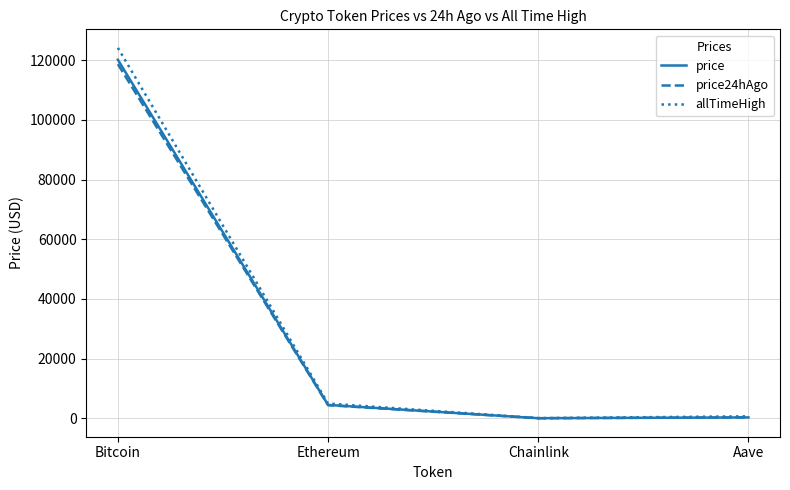

The value of price24hAgo at Bitcoin is 118665.0. True or false?

True